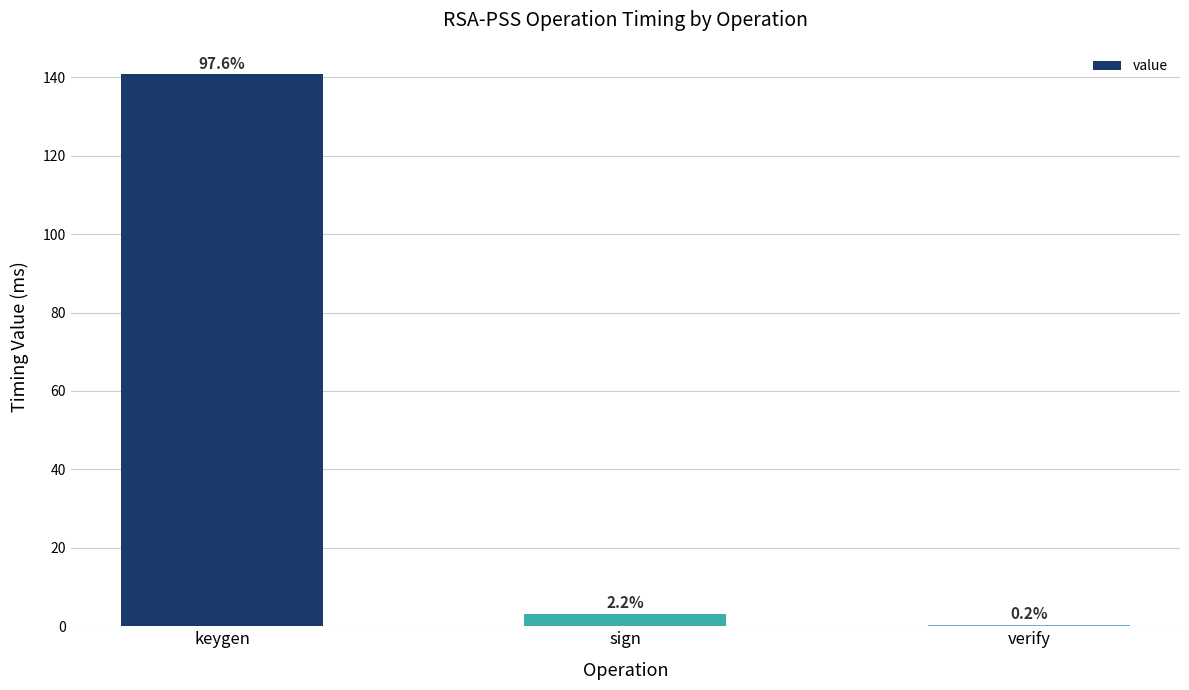

What is the change in value from sign to verify?

-2.9